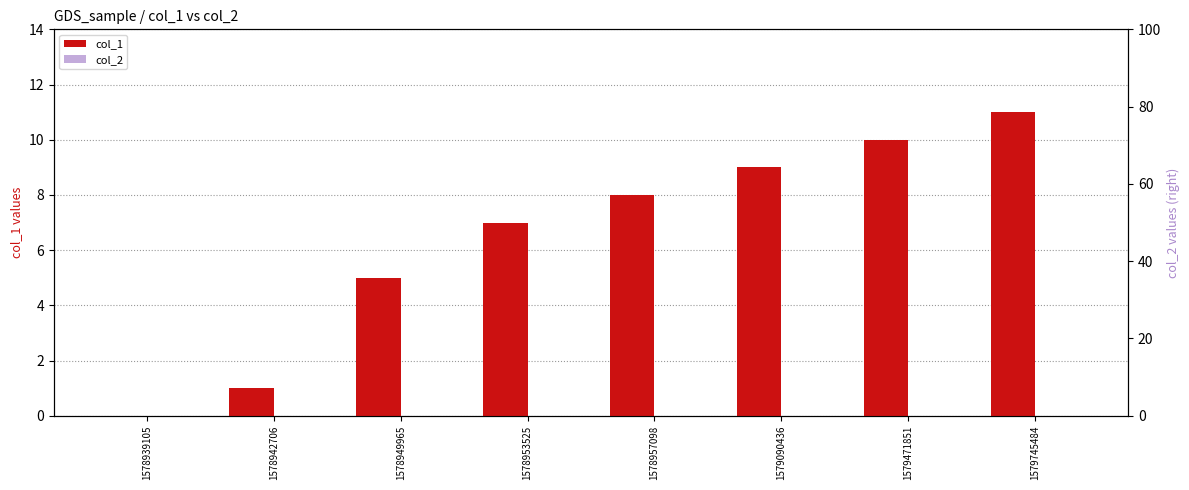

Which series changed the most between 1579471851 and 1579745484?

col_1